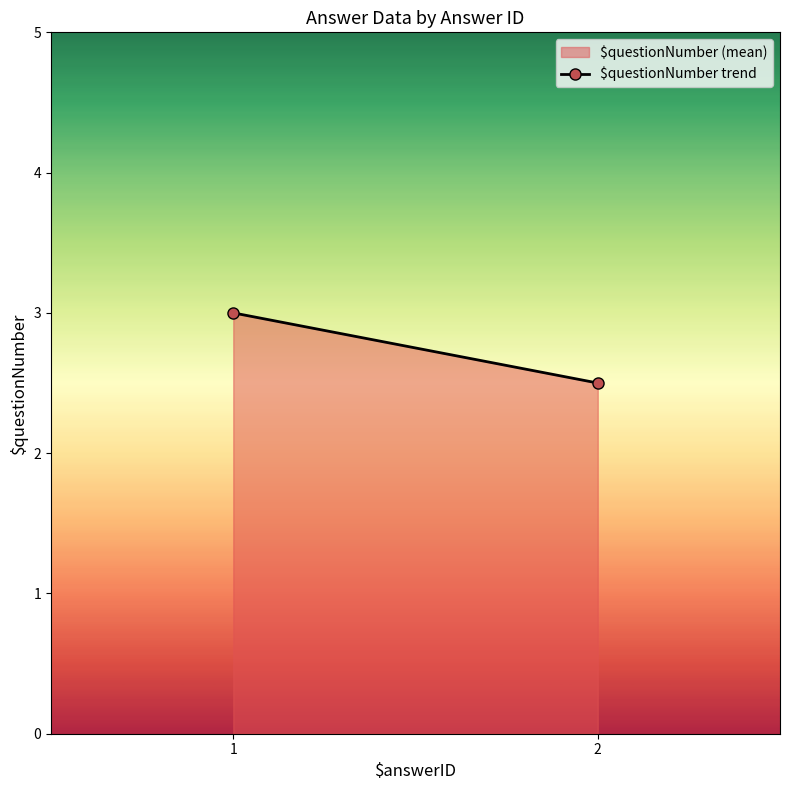

The chart shows a value of 2.5 at 2. True or false?

True